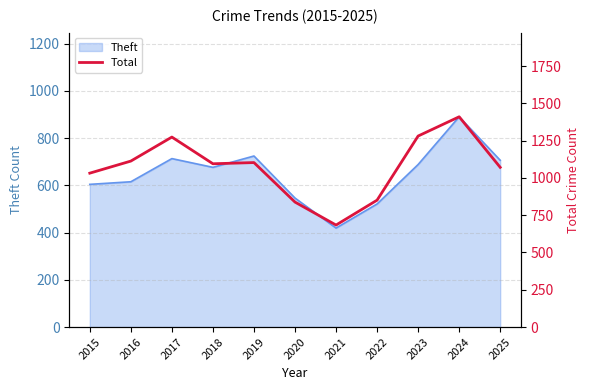

The chart shows a value of 1281 at 2023. True or false?

True